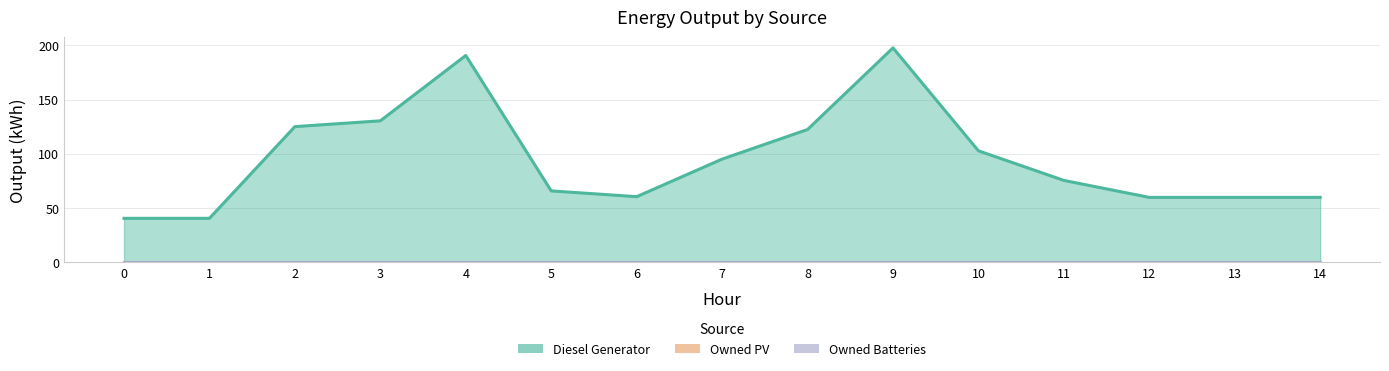

Does the chart have visible grid lines?

Yes